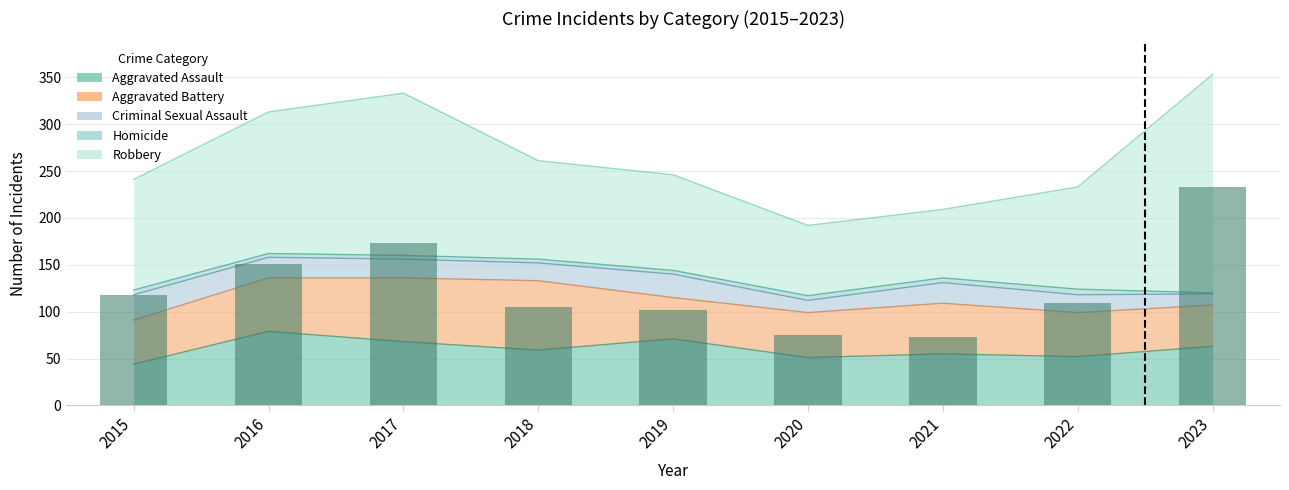

How many categories are shown in the chart?

9